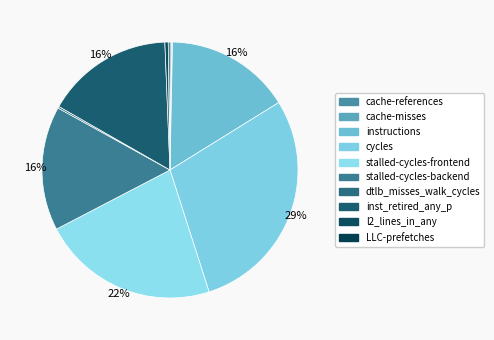

Is it true that cycles is 23% of the pie?

False